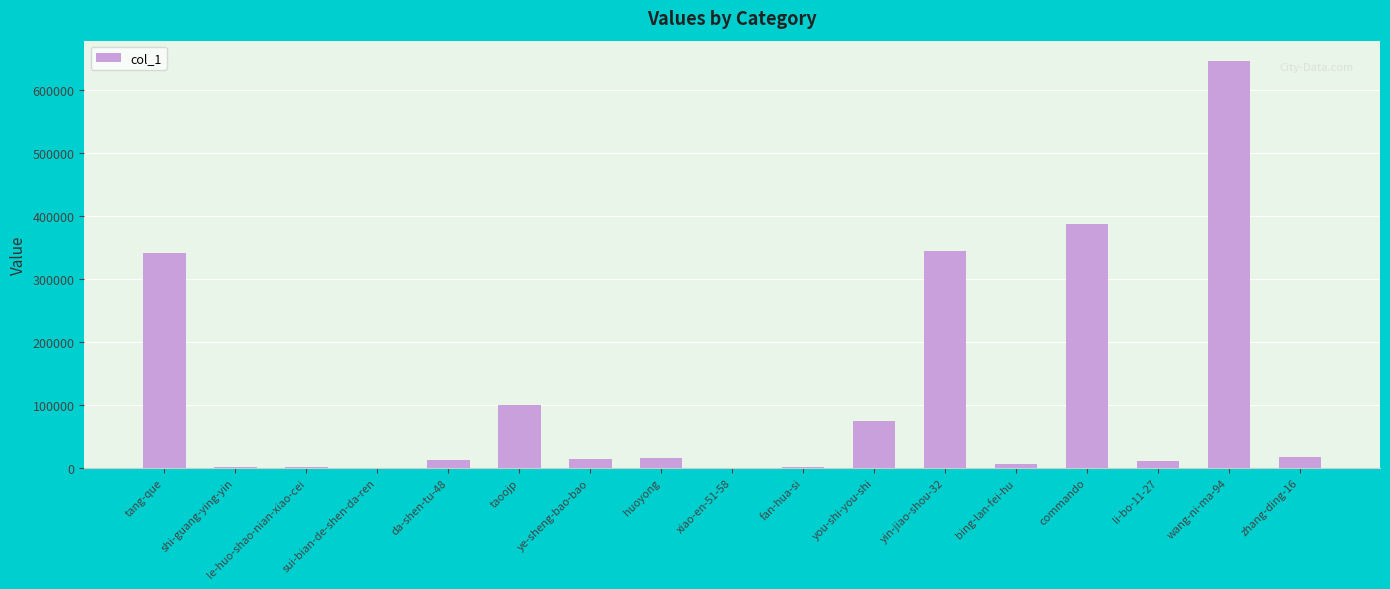

Which has a higher value, tang-que or ye-sheng-bao-bao?

tang-que